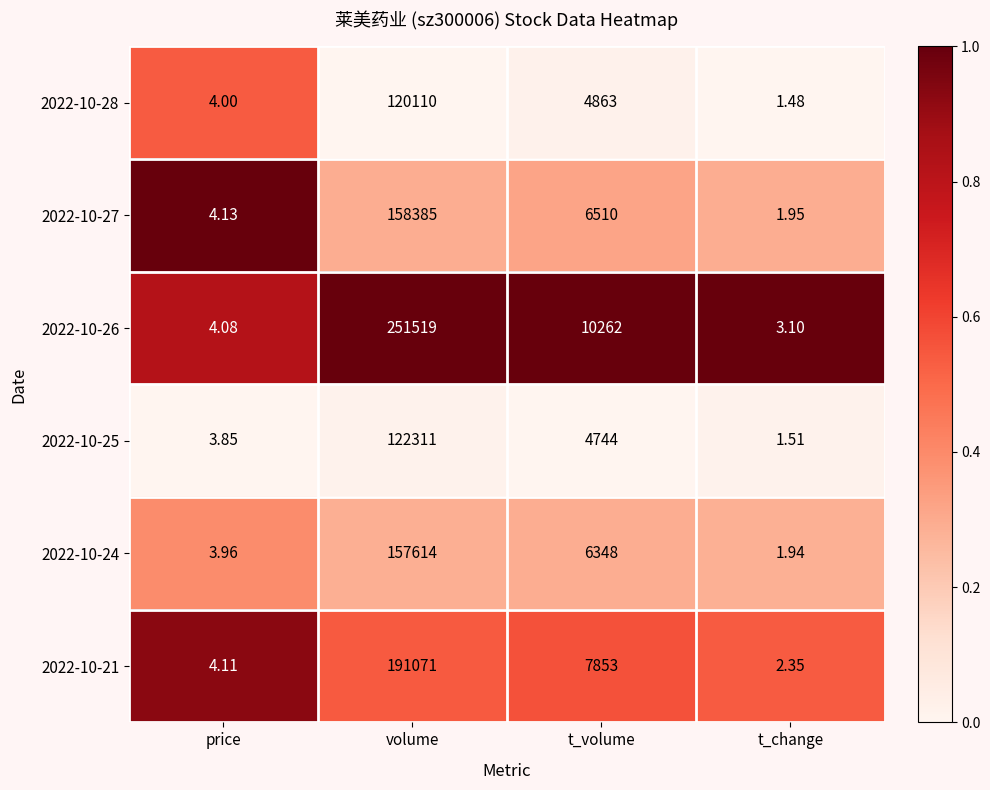

Which series changed the most between volume and t_change?

2022-10-26